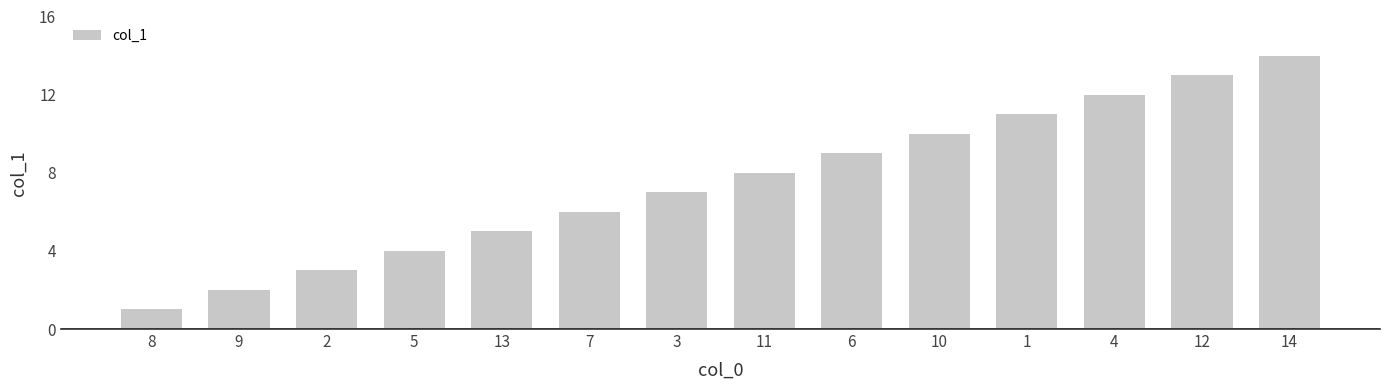

What is the difference between the values at 8 and 3?

6